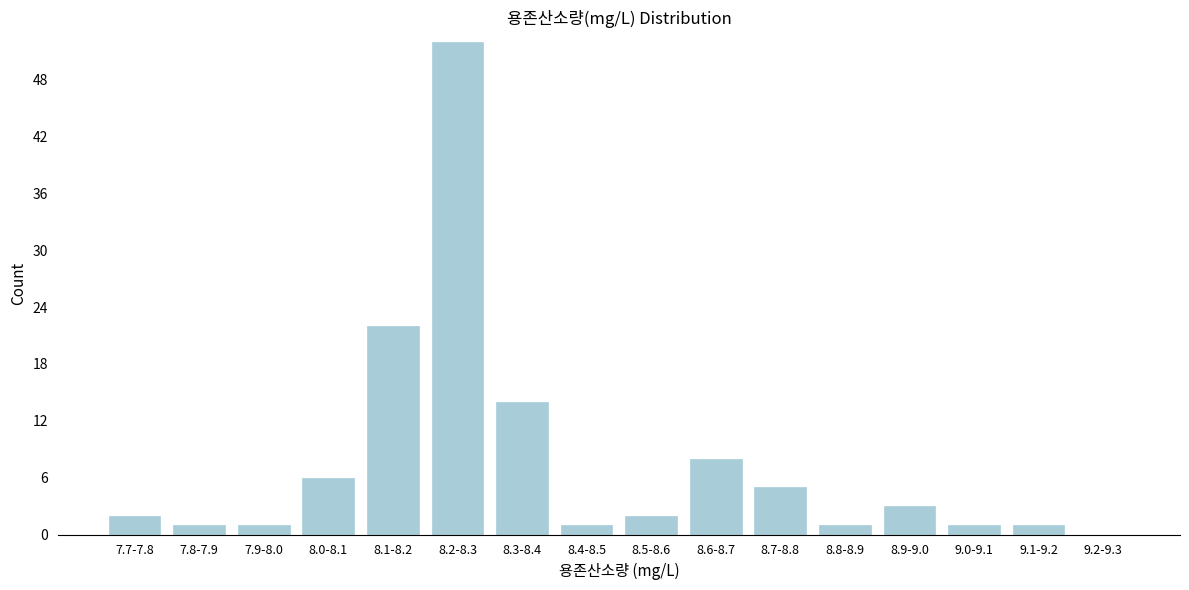

Reading left to right, transcribe all the data shown in this chart.

7.7-7.8=2	7.8-7.9=1	7.9-8.0=1	8.0-8.1=6	8.1-8.2=22	8.2-8.3=52	8.3-8.4=14	8.4-8.5=1	8.5-8.6=2	8.6-8.7=8	8.7-8.8=5	8.8-8.9=1	8.9-9.0=3	9.0-9.1=1	9.1-9.2=1	9.2-9.3=0